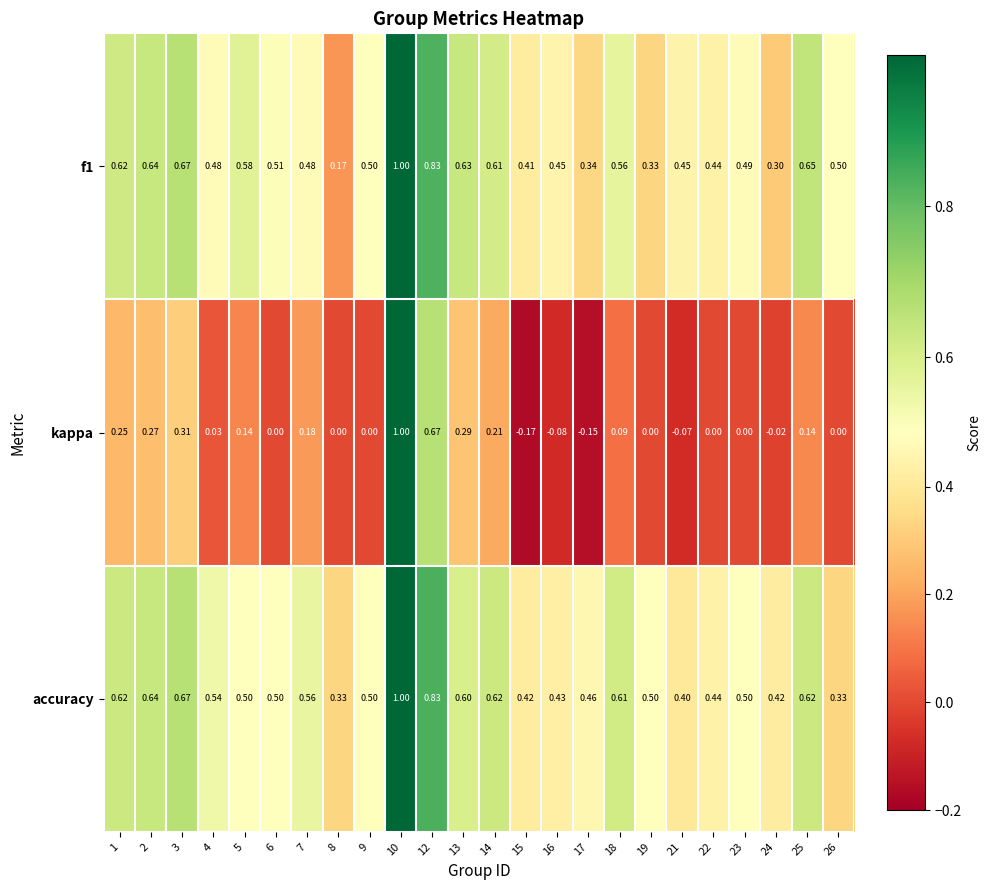

Is the value of f1 at 3 greater than the value of accuracy at 15?

Yes